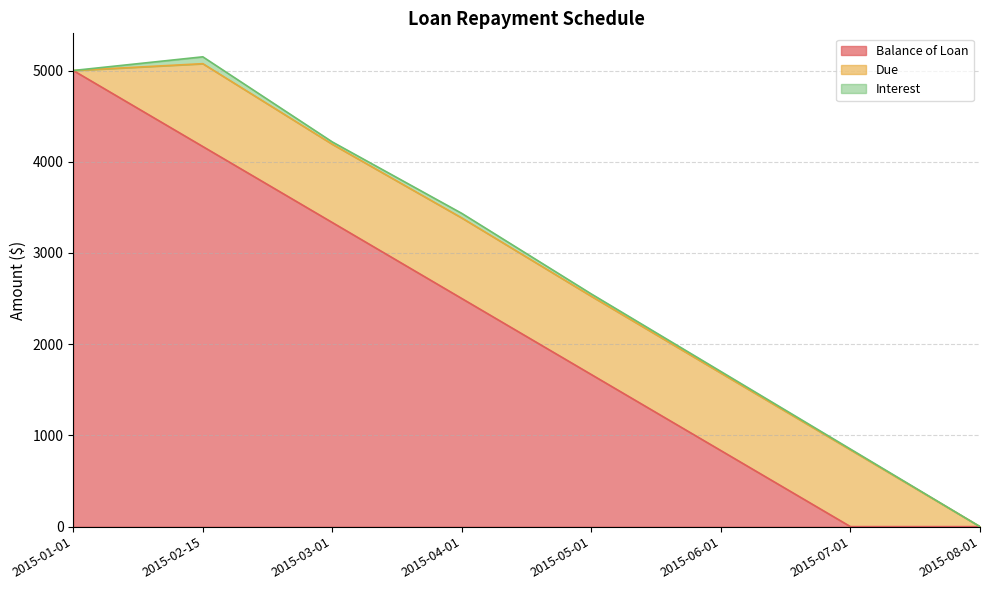

Which series ends up on top after the final intersection of Due and Balance of Loan?

Due